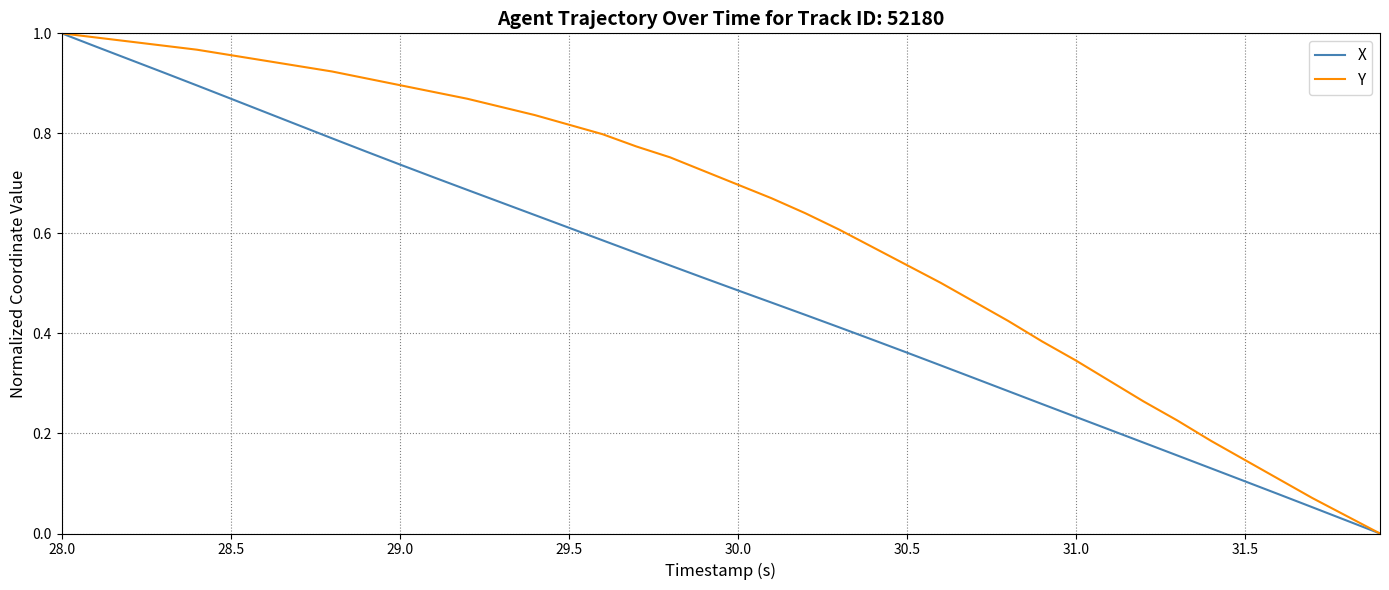

List the series in order of their overall mean, lowest first.

X, Y